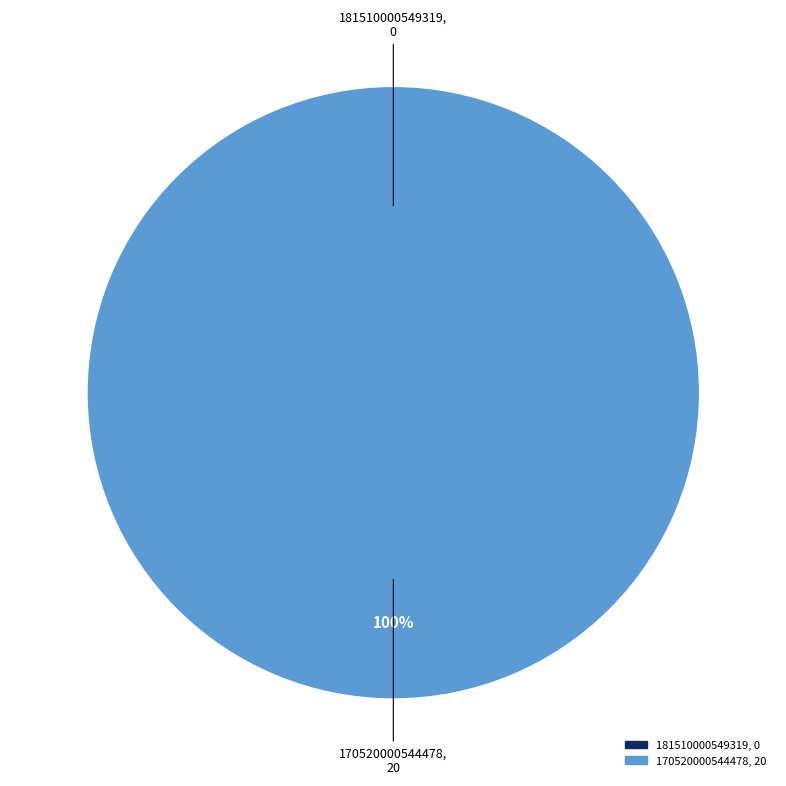

Which category has the biggest portion of the pie?

170520000544478